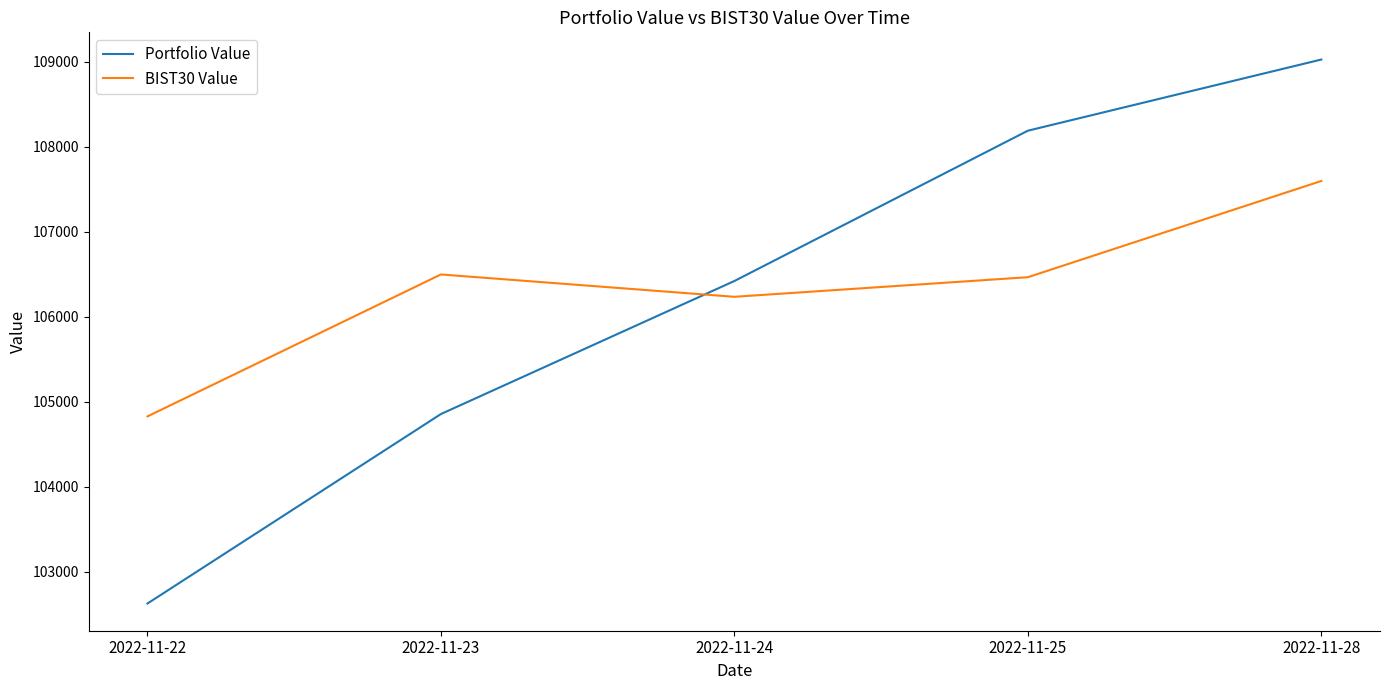

How many series are shown in this chart?

2